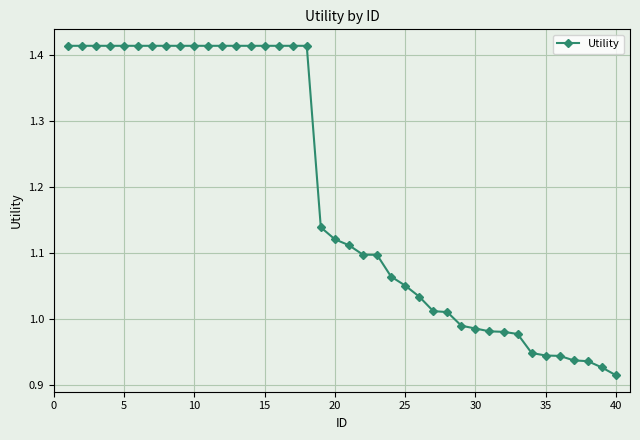

What is the sum of all values?

47.7